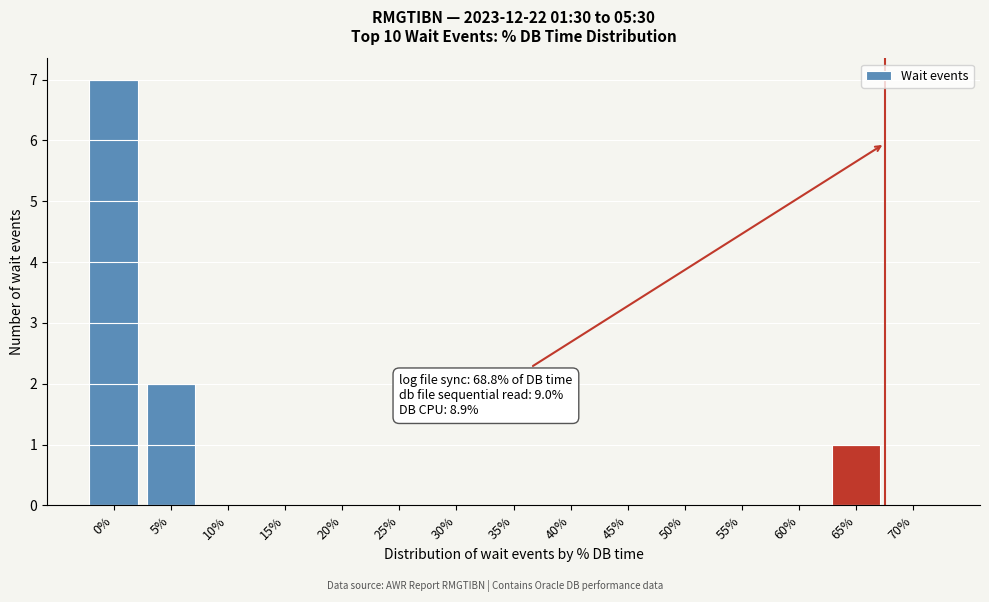

Reading left to right, list all the values displayed in this chart.

0%=7	5%=2	10%=0	15%=0	20%=0	25%=0	30%=0	35%=0	40%=0	45%=0	50%=0	55%=0	60%=0	65%=1	70%=0